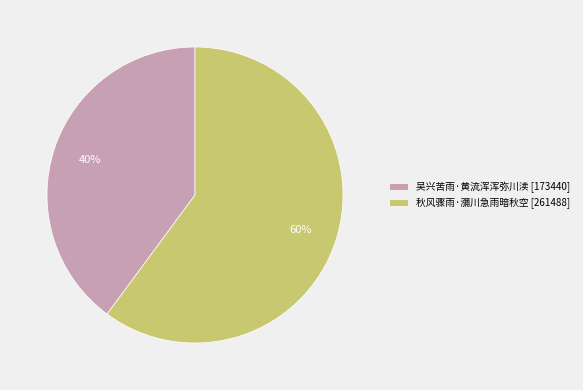

Which slice is the smallest?

吴兴苦雨·黄流浑浑弥川渎